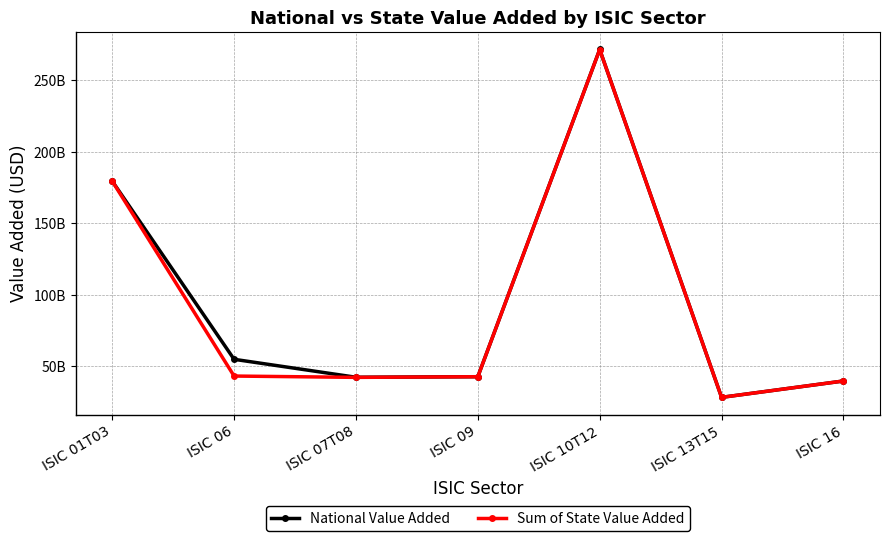

How many data points in National Value Added are less than 42862790600?

3